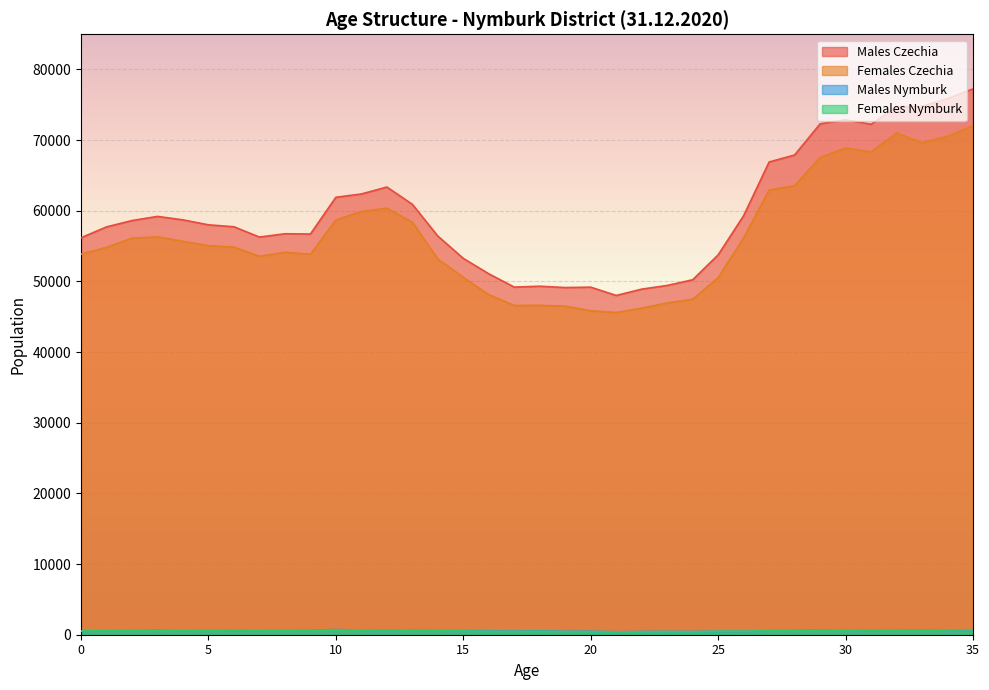

Which series ends up on top after the final intersection of Males Nymburk and Females Nymburk?

Females Nymburk